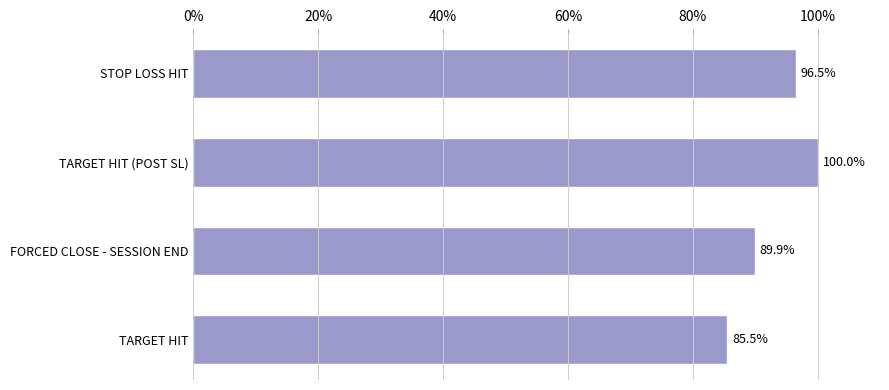

List the labels in order of value, largest first.

TARGET HIT (POST SL), STOP LOSS HIT, FORCED CLOSE - SESSION END, TARGET HIT